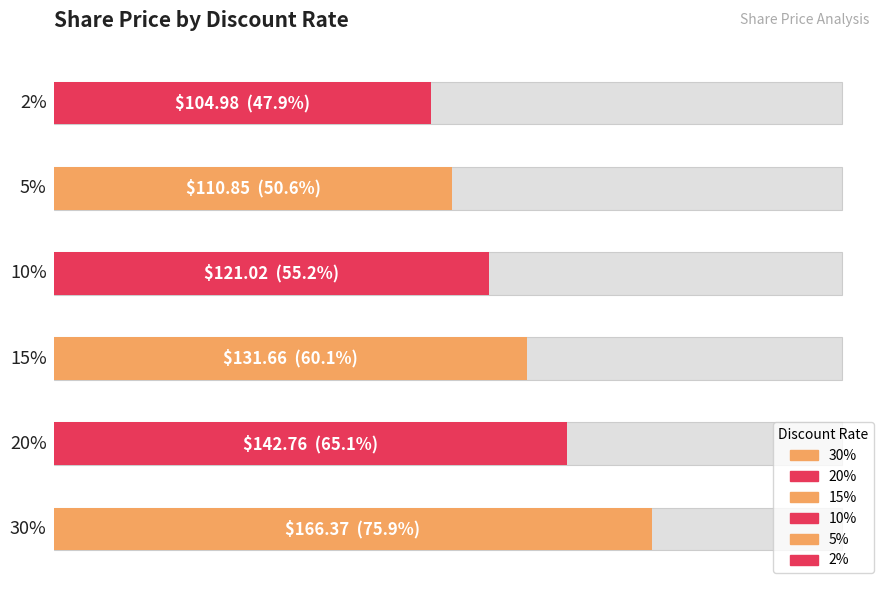

What is the sum of all values?

777.6